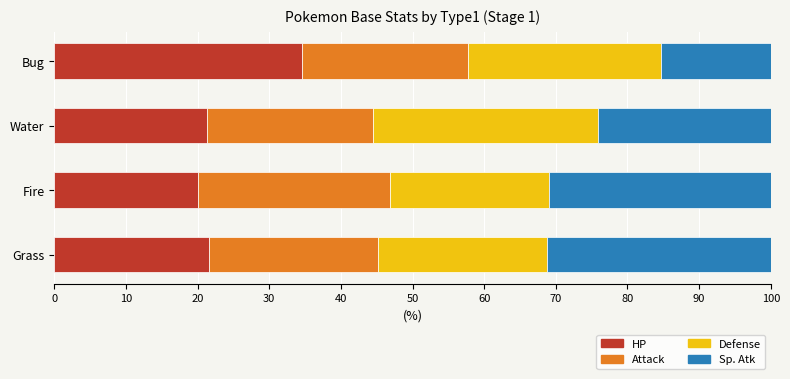

The value of HP at Water is 36.7. True or false?

False